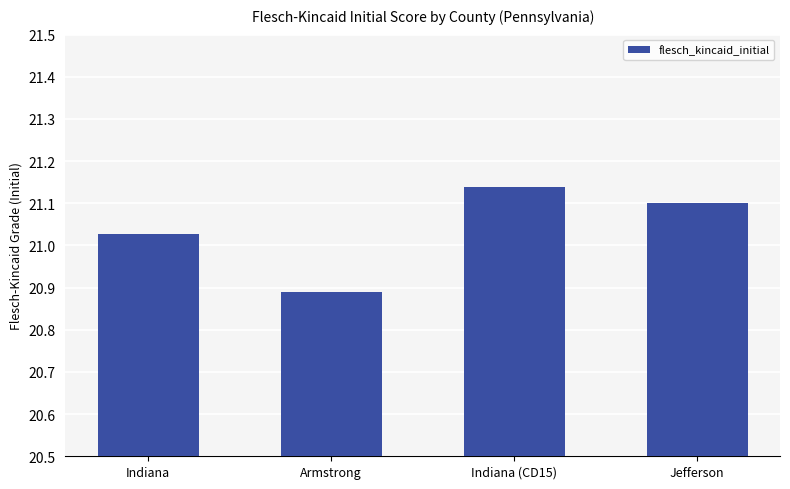

What is the change in value from Armstrong to Indiana (CD15)?

+0.2